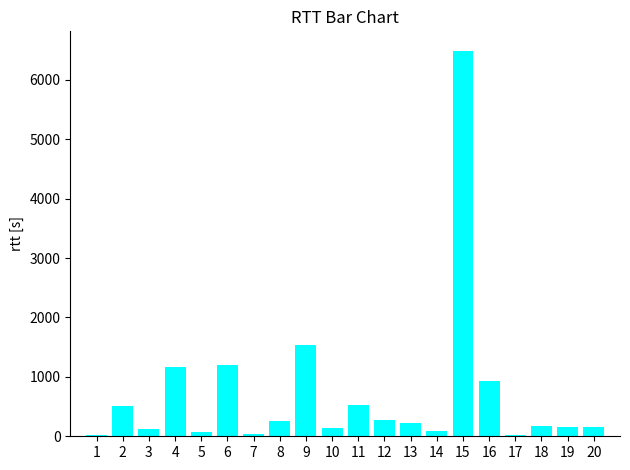

What is the greatest value displayed?

6493